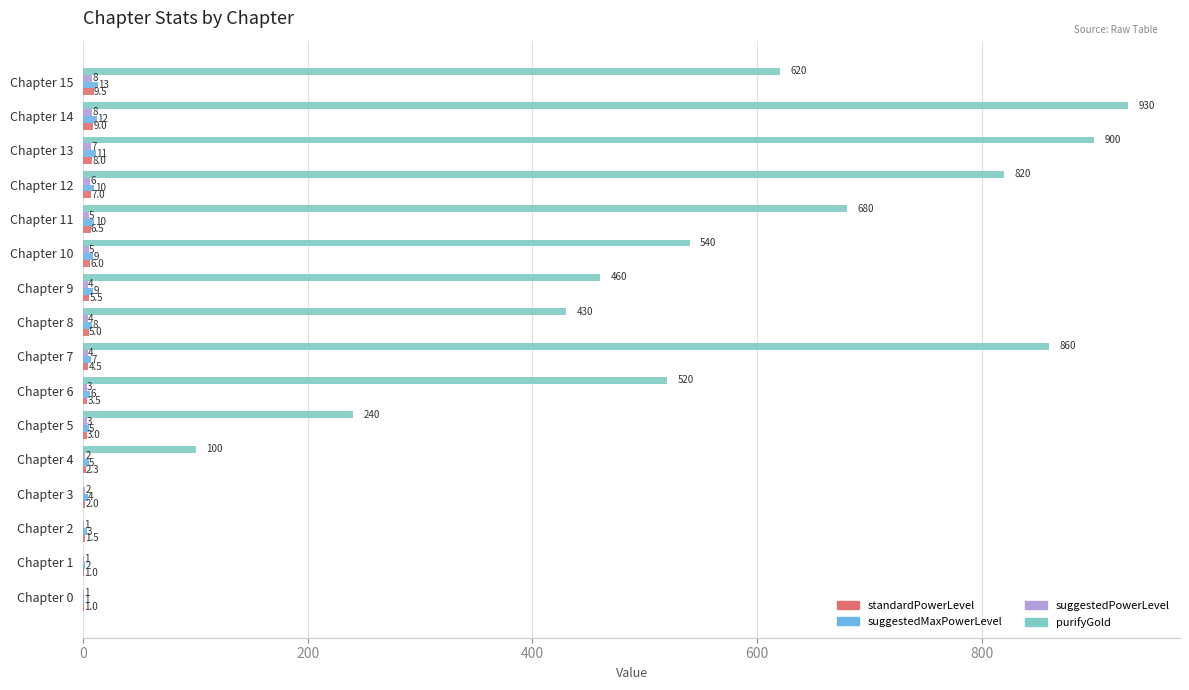

Between Chapter 3 and Chapter 13, which series saw the biggest shift?

purifyGold